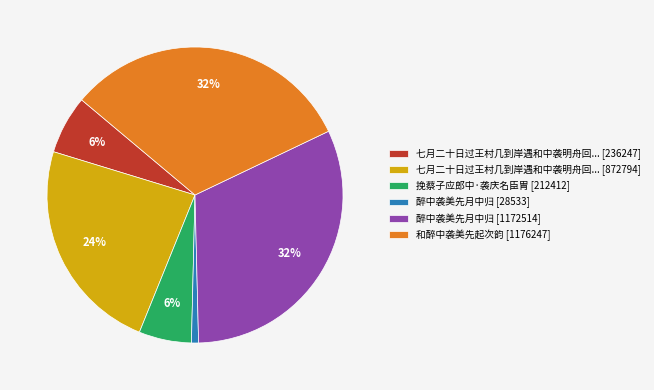

Which slice is the smallest?

醉中袭美先月中归 [28533]